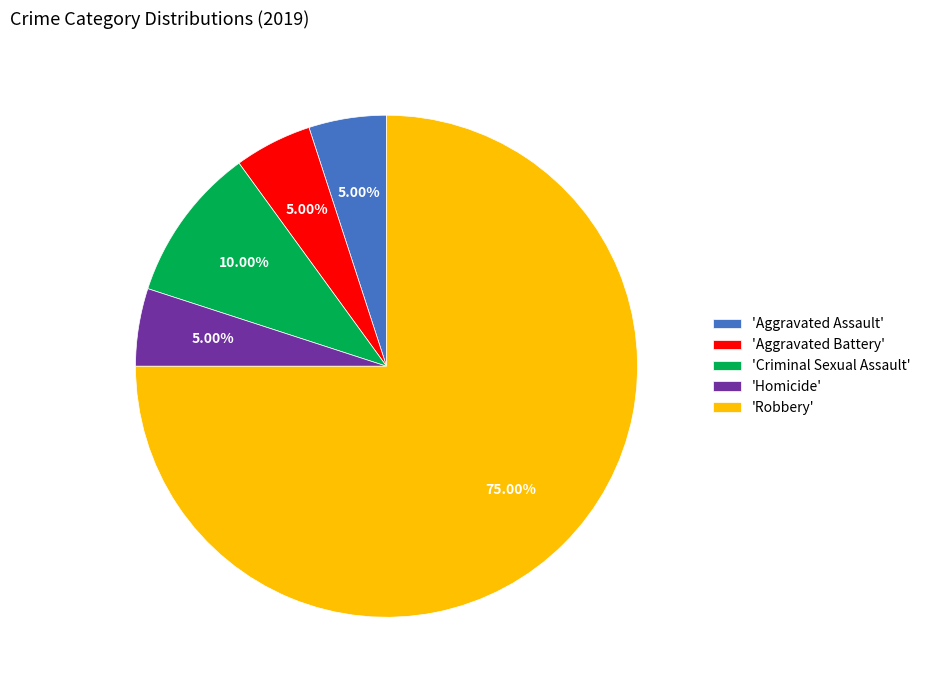

Approximately how many times larger is the value at 'Aggravated Assault' compared to 'Criminal Sexual Assault'?

0.5